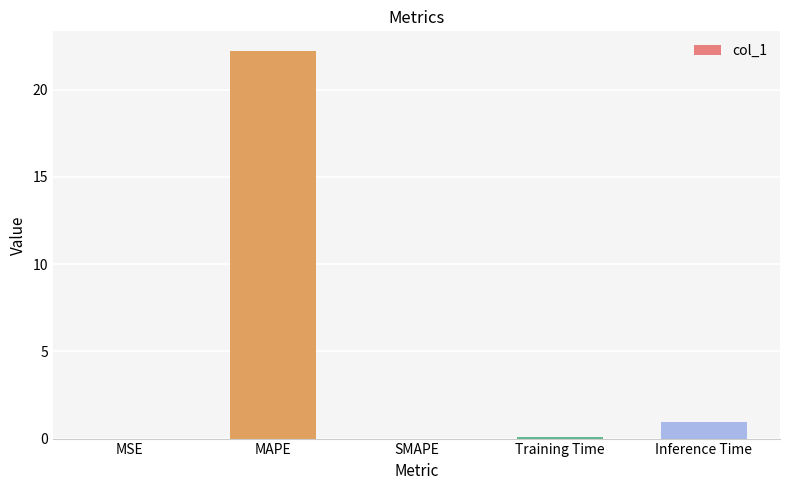

What is the difference between the values at Inference Time and MSE?

1.0